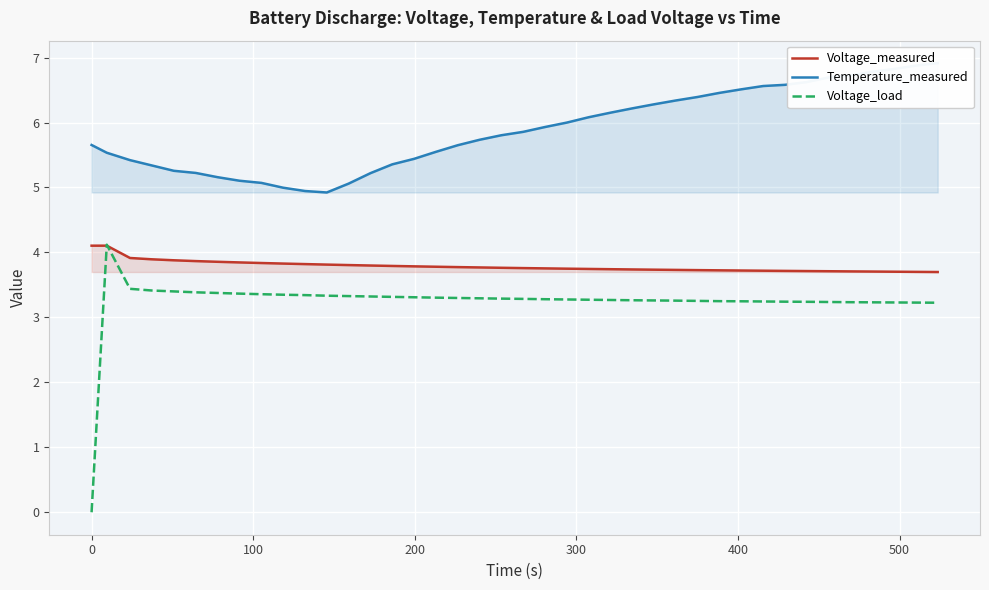

How many data points in Temperature_measured are less than 5?

3